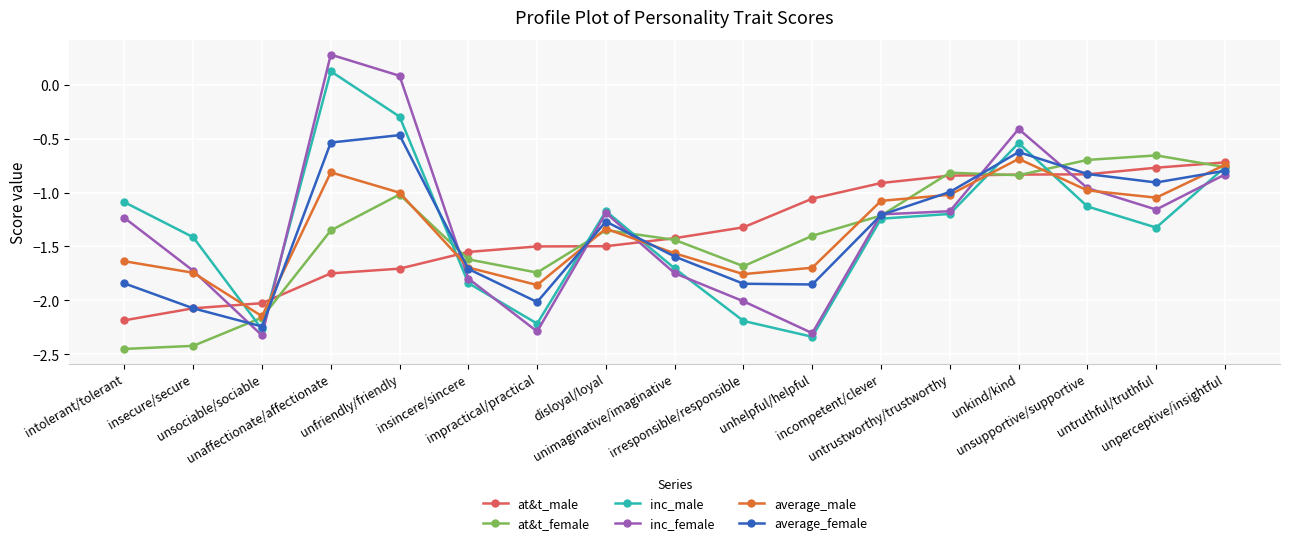

Where is the first local minimum for average_female?

unsociable/sociable